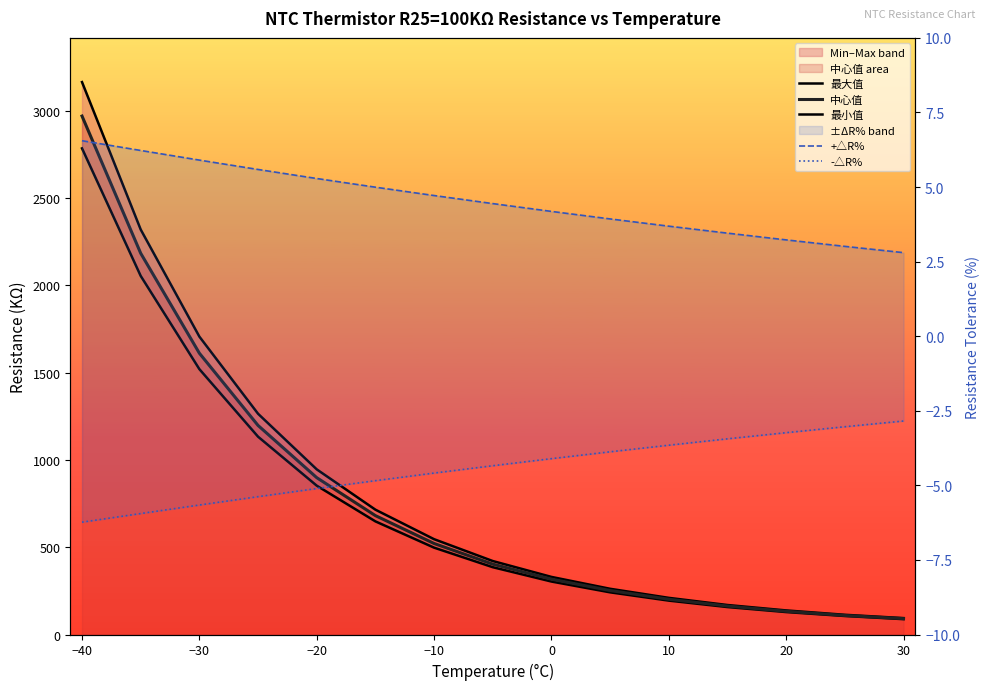

List the series in order of their peak value, lowest first.

-△R%, +△R%, 最小值, 中心值, 最大值